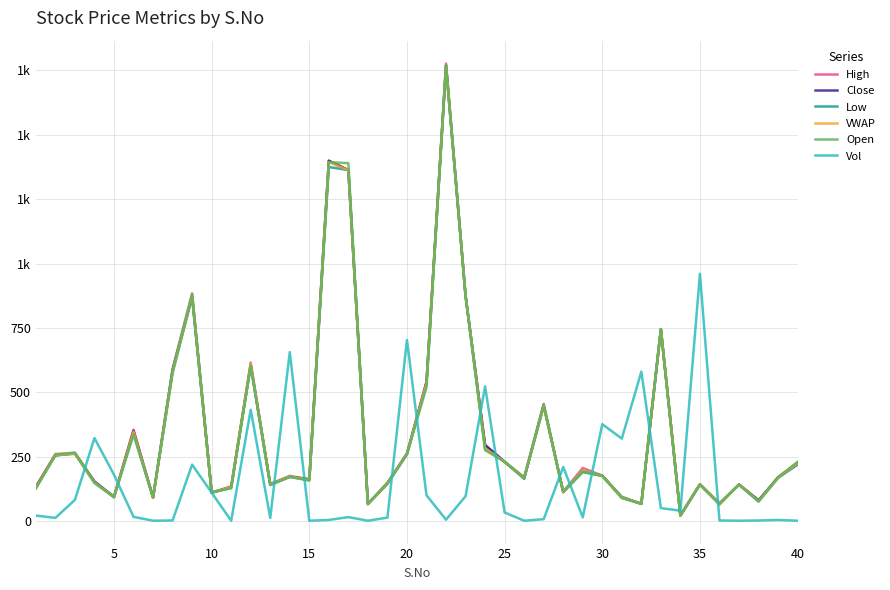

Does the chart display data point markers on the line(s)?

No